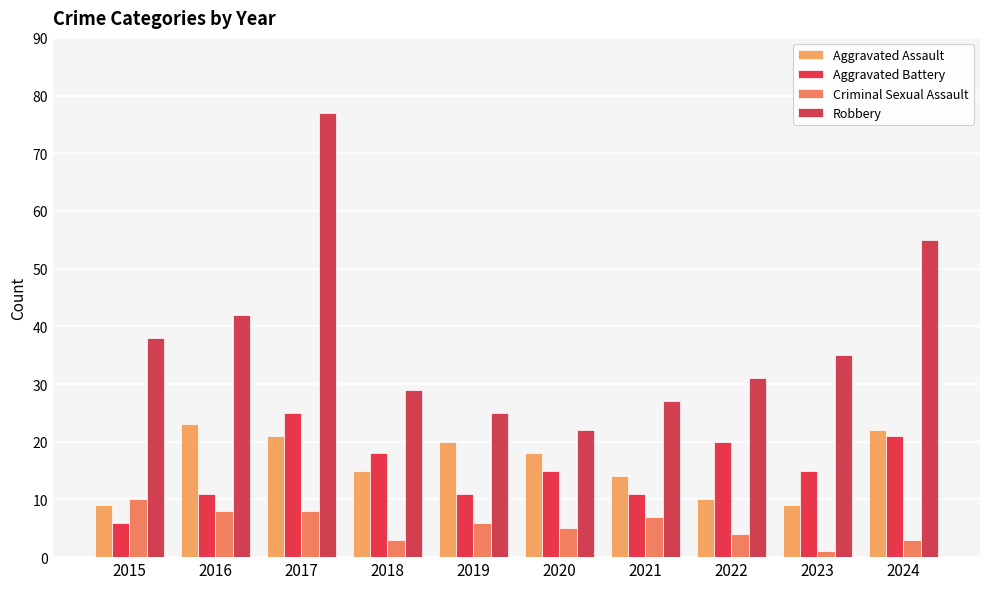

Reading left to right, extract all data points from this chart.

Aggravated Assault: 2015=9	2016=23	2017=21	2018=15	2019=20	2020=18	2021=14	2022=10	2023=9	2024=22
Aggravated Battery: 2015=6	2016=11	2017=25	2018=18	2019=11	2020=15	2021=11	2022=20	2023=15	2024=21
Criminal Sexual Assault: 2015=10	2016=8	2017=8	2018=3	2019=6	2020=5	2021=7	2022=4	2023=1	2024=3
Robbery: 2015=38	2016=42	2017=77	2018=29	2019=25	2020=22	2021=27	2022=31	2023=35	2024=55